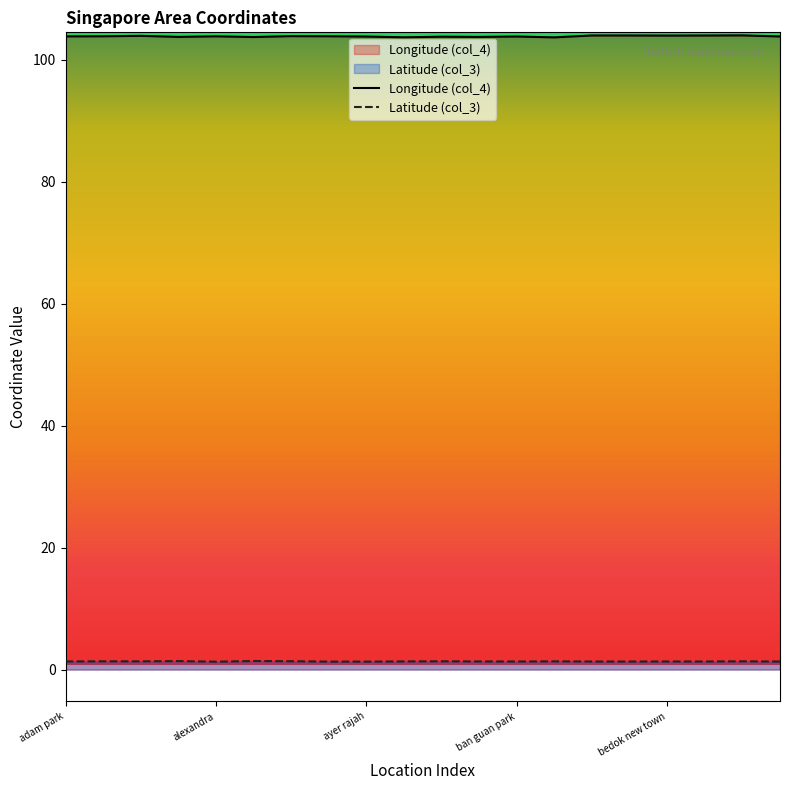

What is the value of the Latitude (col_3) point at the 14th from the left?

1.4